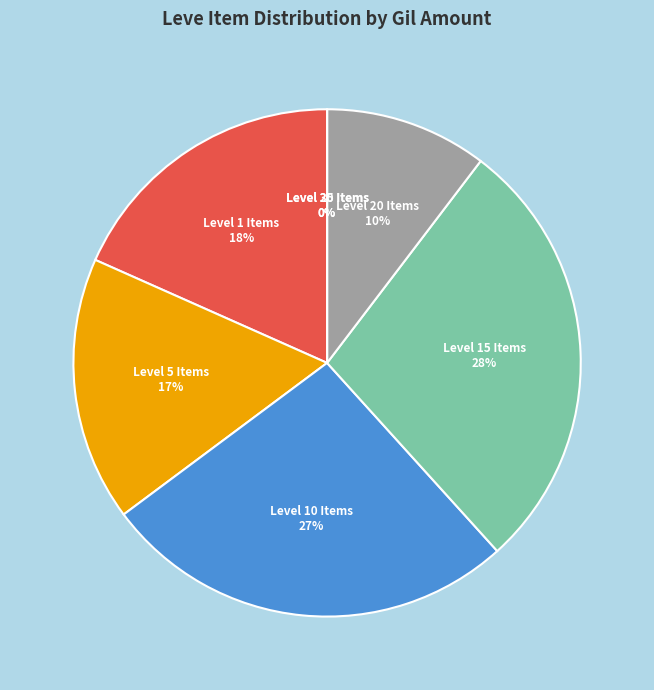

Is Padded Hempen Trousers the majority of the pie?

No